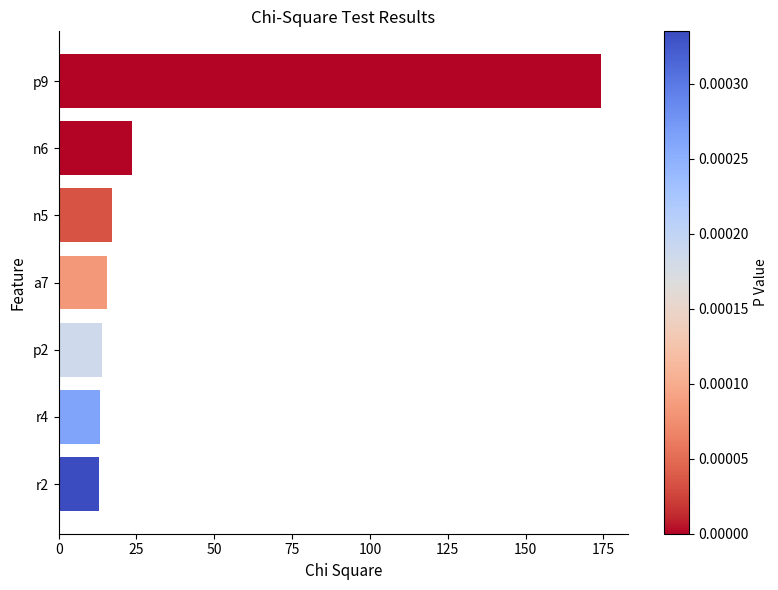

Is it true that the value at n5 is 27.7?

False